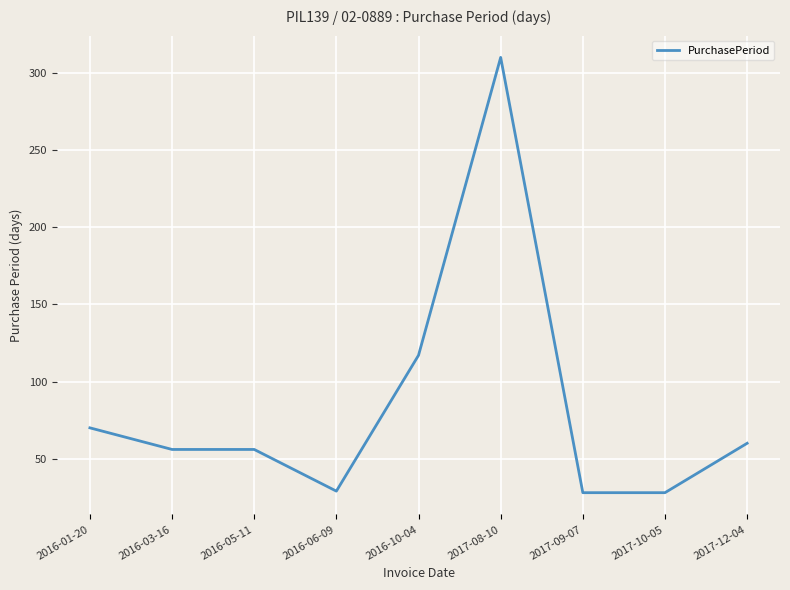

What is the difference between the maximum and minimum values?

282